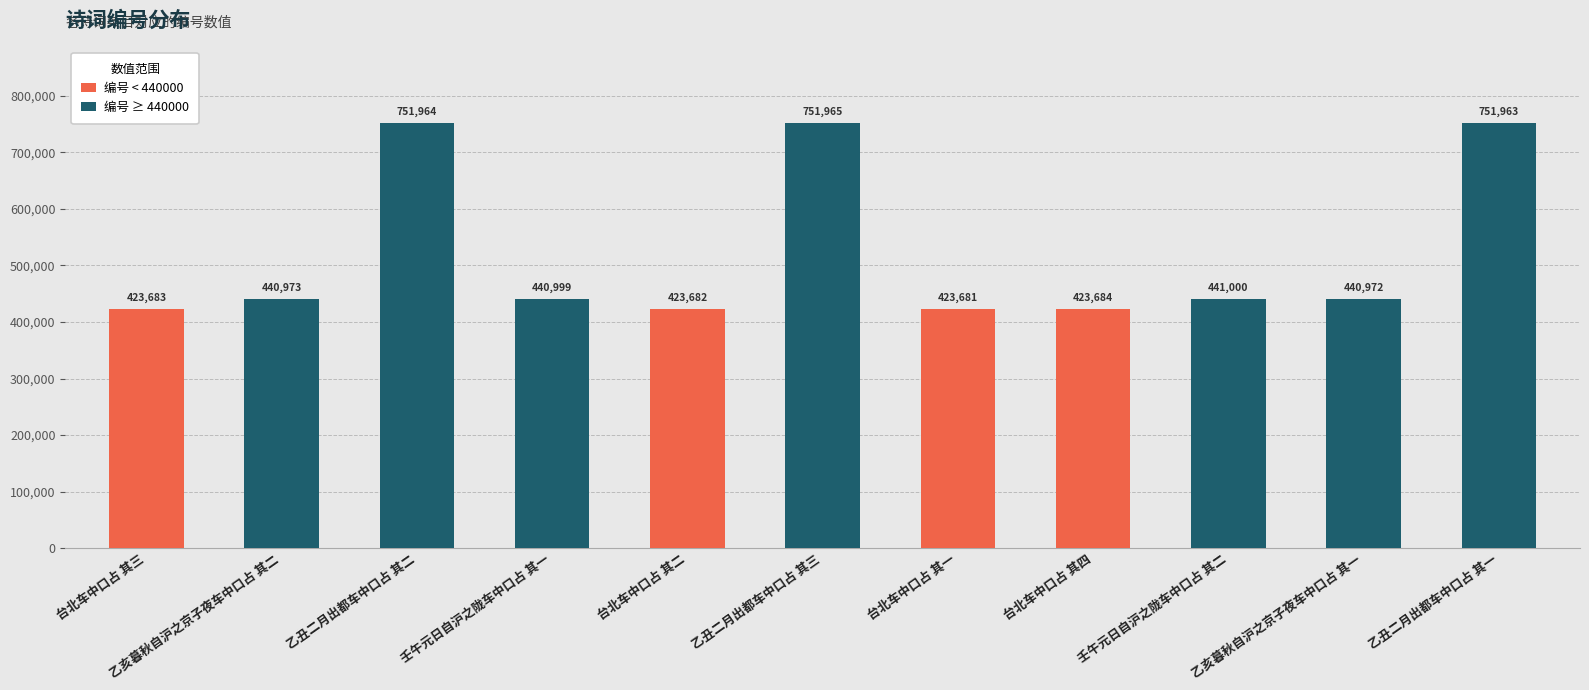

How many series are shown in this chart?

1